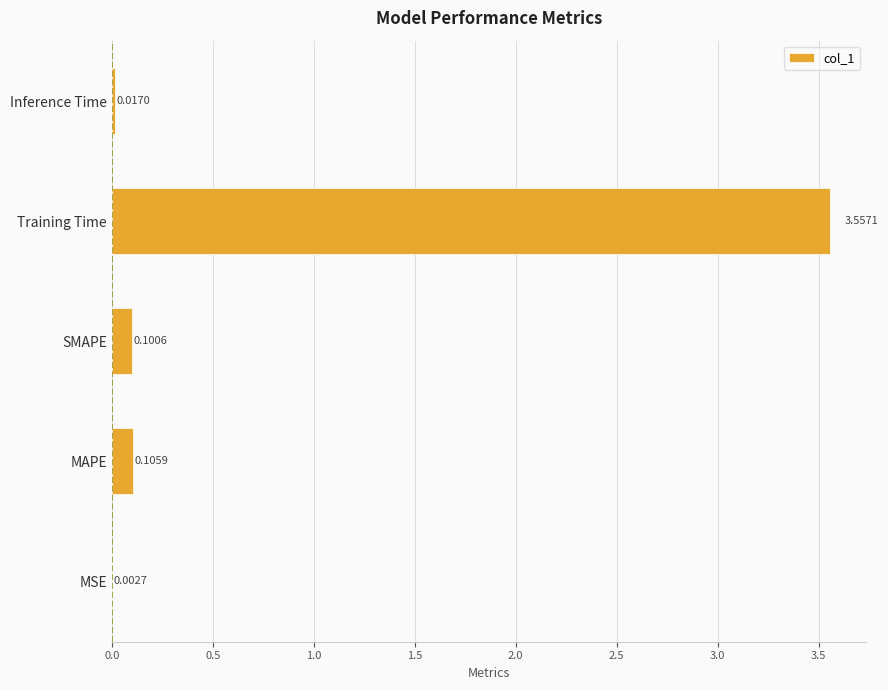

At which label is the value closest to 1?

MAPE